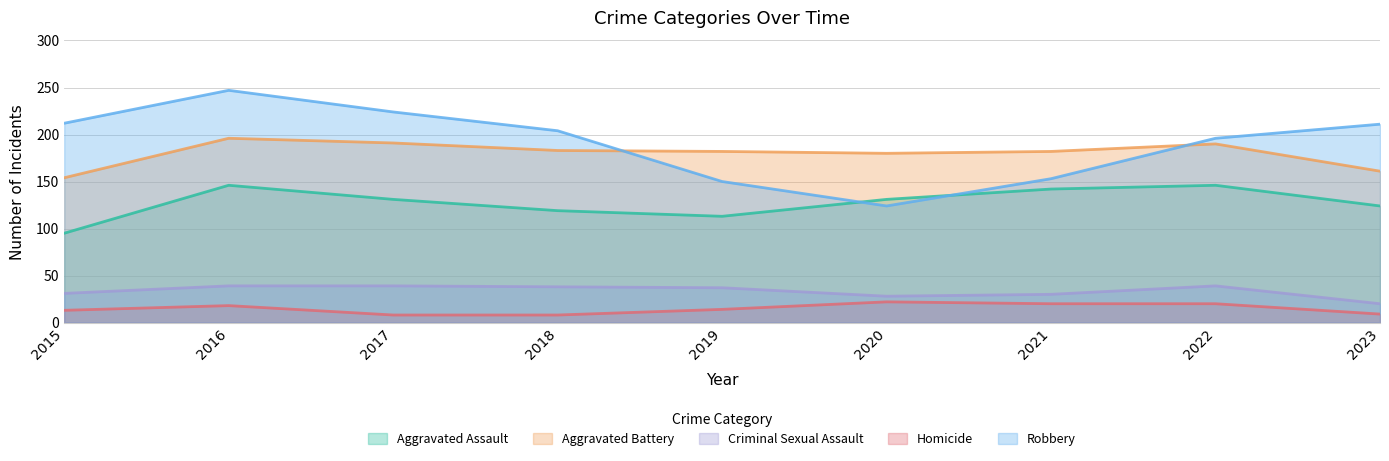

How many interior local peaks does the Aggravated Assault series have?

2